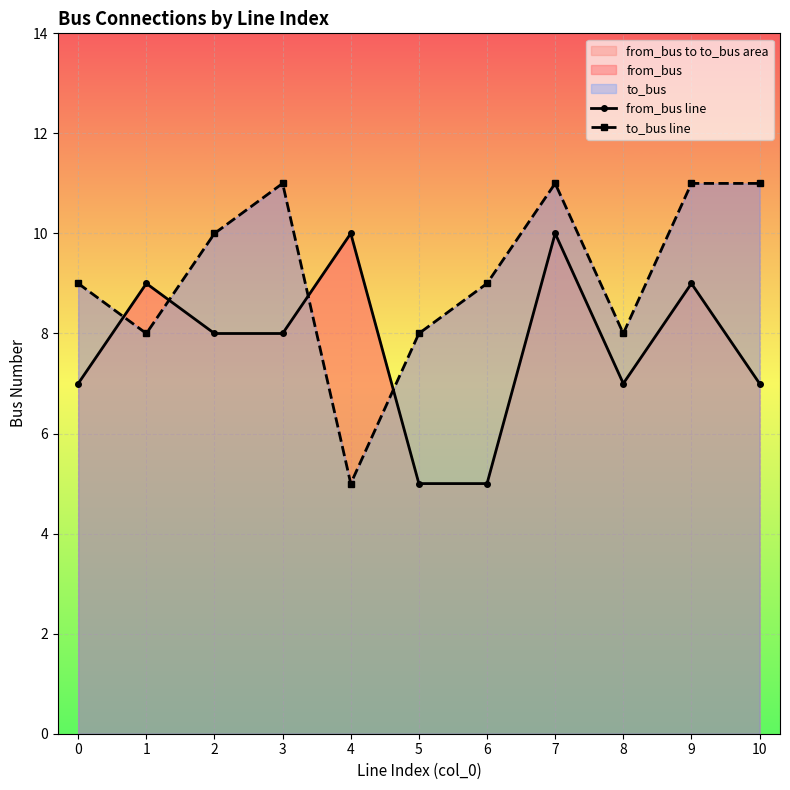

At how many categories does at least one series exceed 8?

9